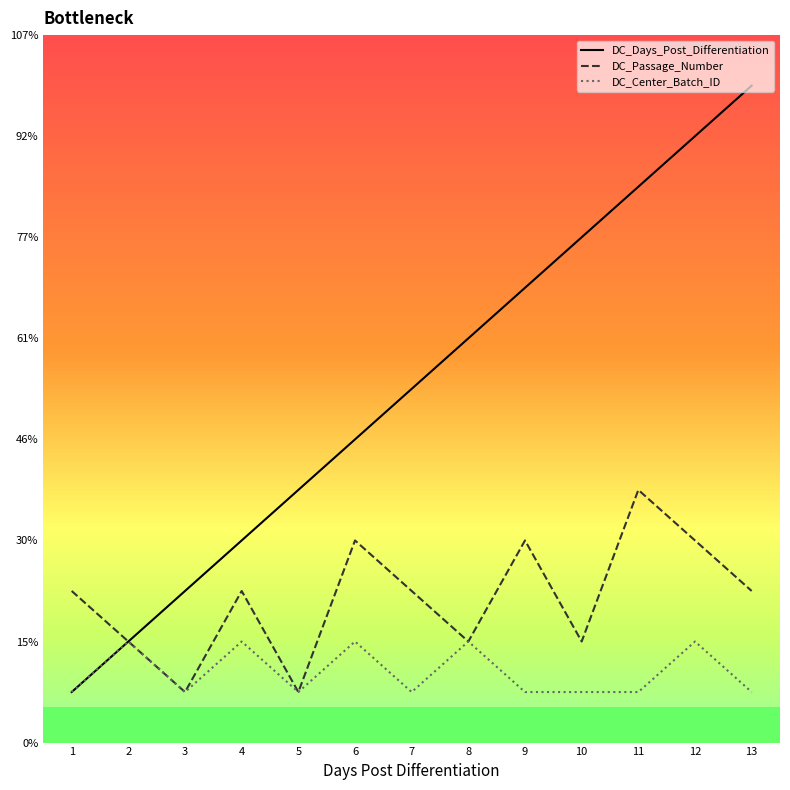

Where is the first local maximum for DC_Passage_Number?

4